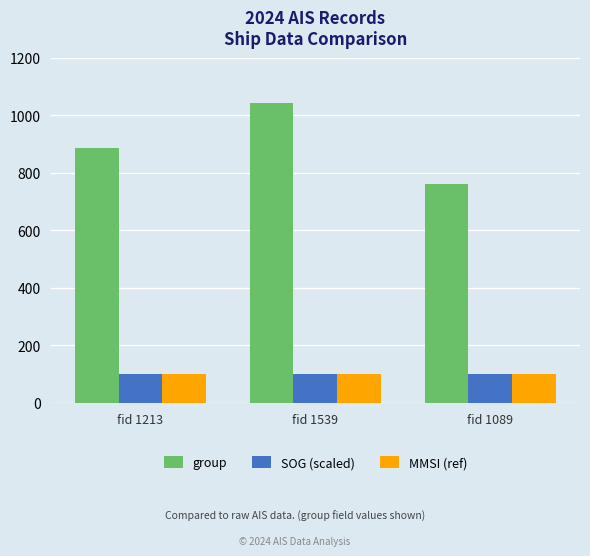

How many bars are there in total?

9